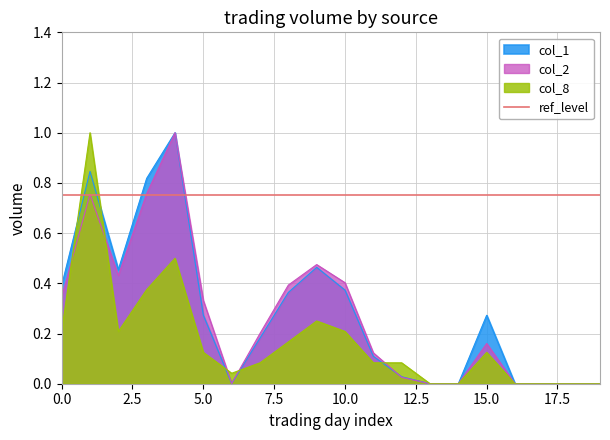

Reading left to right, what are all the values shown in this chart?

col_1: 0=0.4	1=0.8	2=0.5	3=0.8	4=1.0	5=0.3	6=0.0	7=0.2	8=0.4	9=0.5	10=0.4	11=0.1	12=0.0	13=0.0	14=0.0	15=0.3	16=0.0	17=0.0	18=0.0	19=0.0
col_2: 0=0.3	1=0.8	2=0.4	3=0.8	4=1.0	5=0.3	6=0.0	7=0.2	8=0.4	9=0.5	10=0.4	11=0.1	12=0.0	13=0.0	14=0.0	15=0.2	16=0.0	17=0.0	18=0.0	19=0.0
col_8: 0=0.2	1=1.0	2=0.2	3=0.4	4=0.5	5=0.1	6=0.0	7=0.1	8=0.2	9=0.2	10=0.2	11=0.1	12=0.1	13=0.0	14=0.0	15=0.1	16=0.0	17=0.0	18=0.0	19=0.0